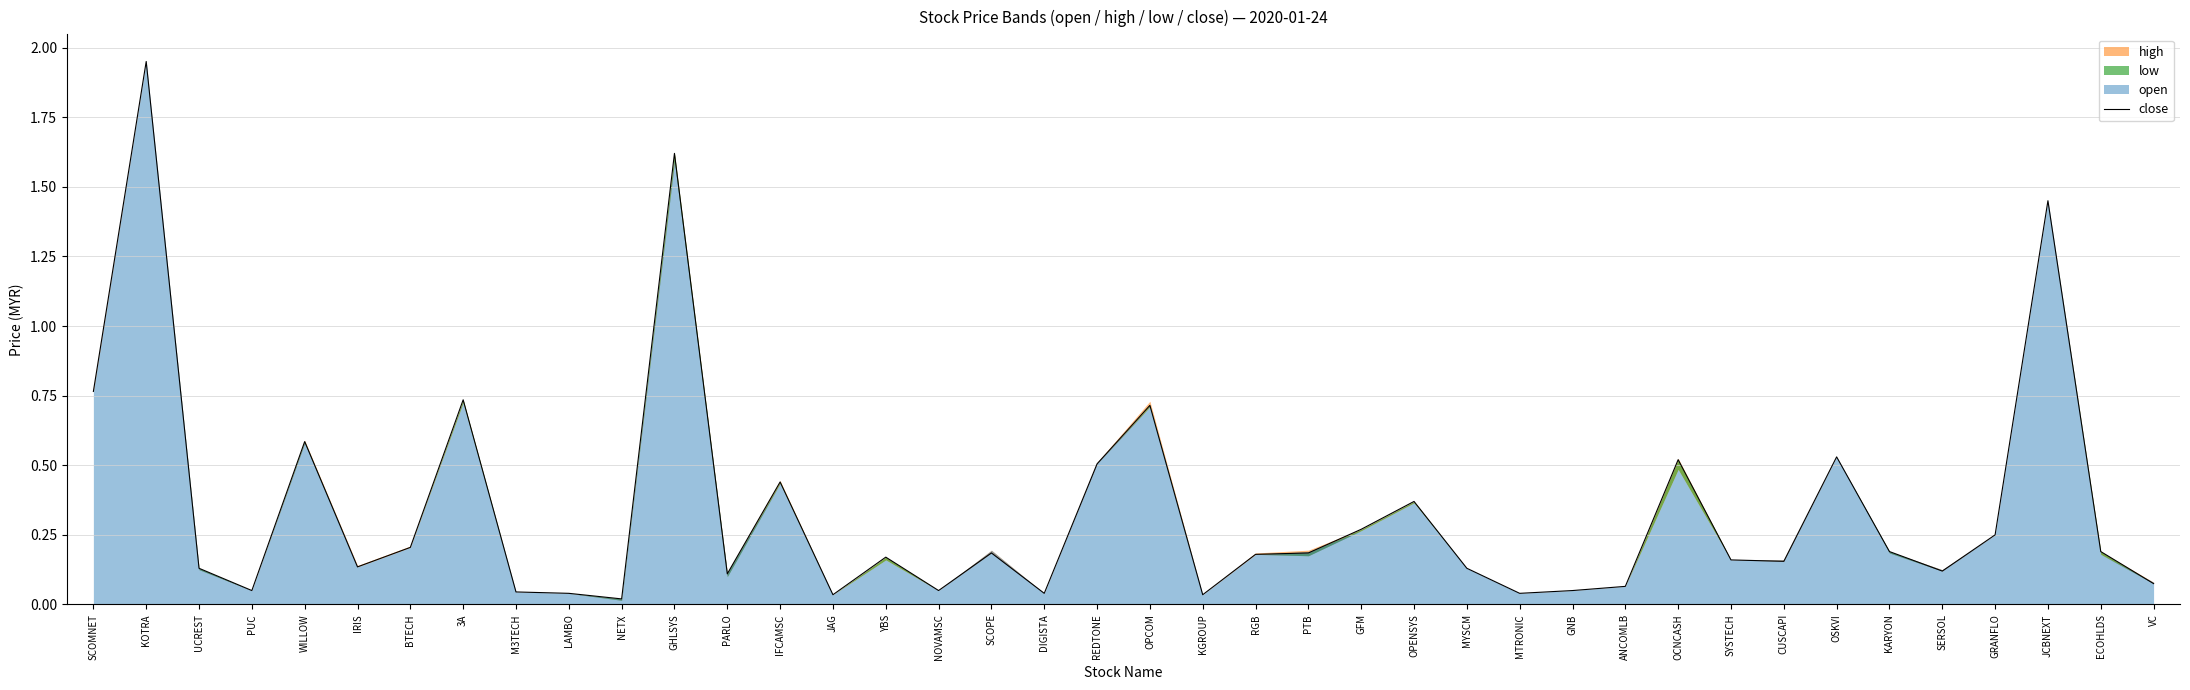

True or false: there are more than 1 points higher than both neighbors.

True